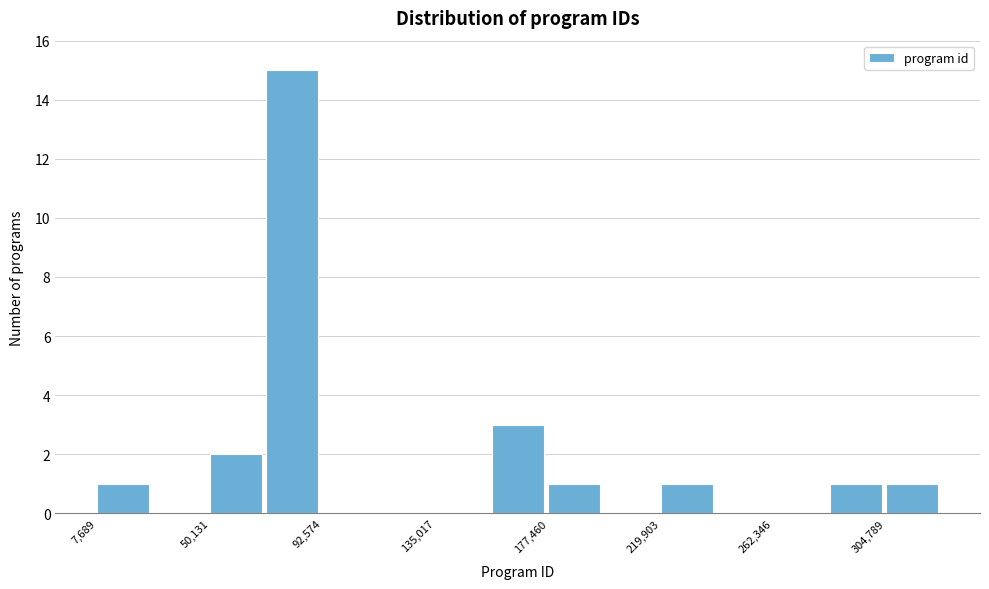

Reading left to right, transcribe this chart: for each bar, give the range it covers on the x-axis and its height. Neither the bar edges nor the heights are printed on the chart, so give them approximately, as read against the axes.

10000 to 30000: 1
30000 to 50000: 0
50000 to 70000: 2
70000 to 95000: 15
95000 to 115000: 0
115000 to 135000: 0
135000 to 155000: 0
155000 to 175000: 3
175000 to 200000: 1
200000 to 220000: 0
220000 to 240000: 1
240000 to 260000: 0
260000 to 285000: 0
285000 to 305000: 1
305000 to 325000: 1